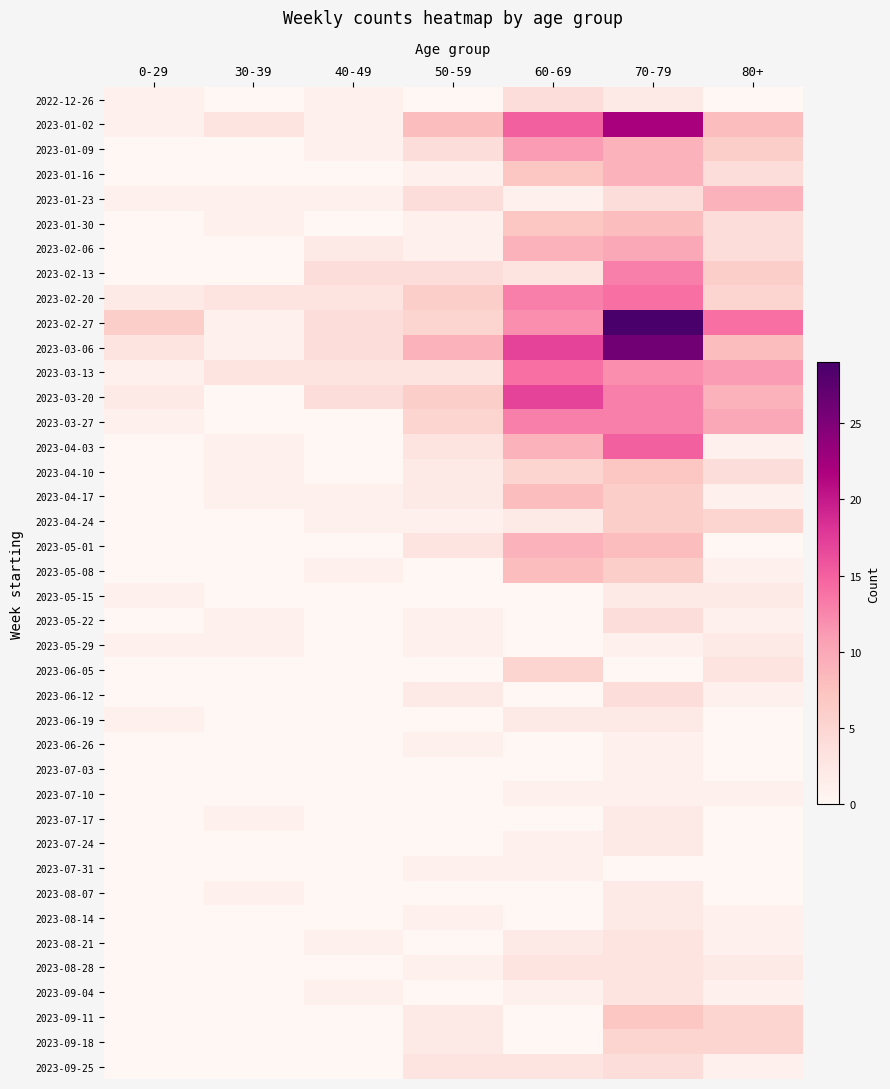

What is the difference between the highest and lowest values at 80+?

14